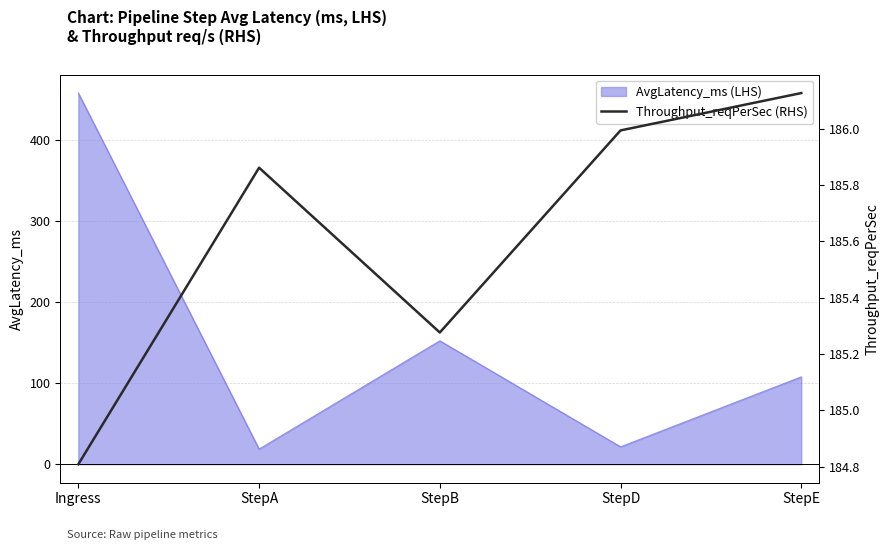

Reading right to left, list all the values displayed in this chart.

StepE=186.1	StepD=186.0	StepB=185.3	StepA=185.9	Ingress=184.8